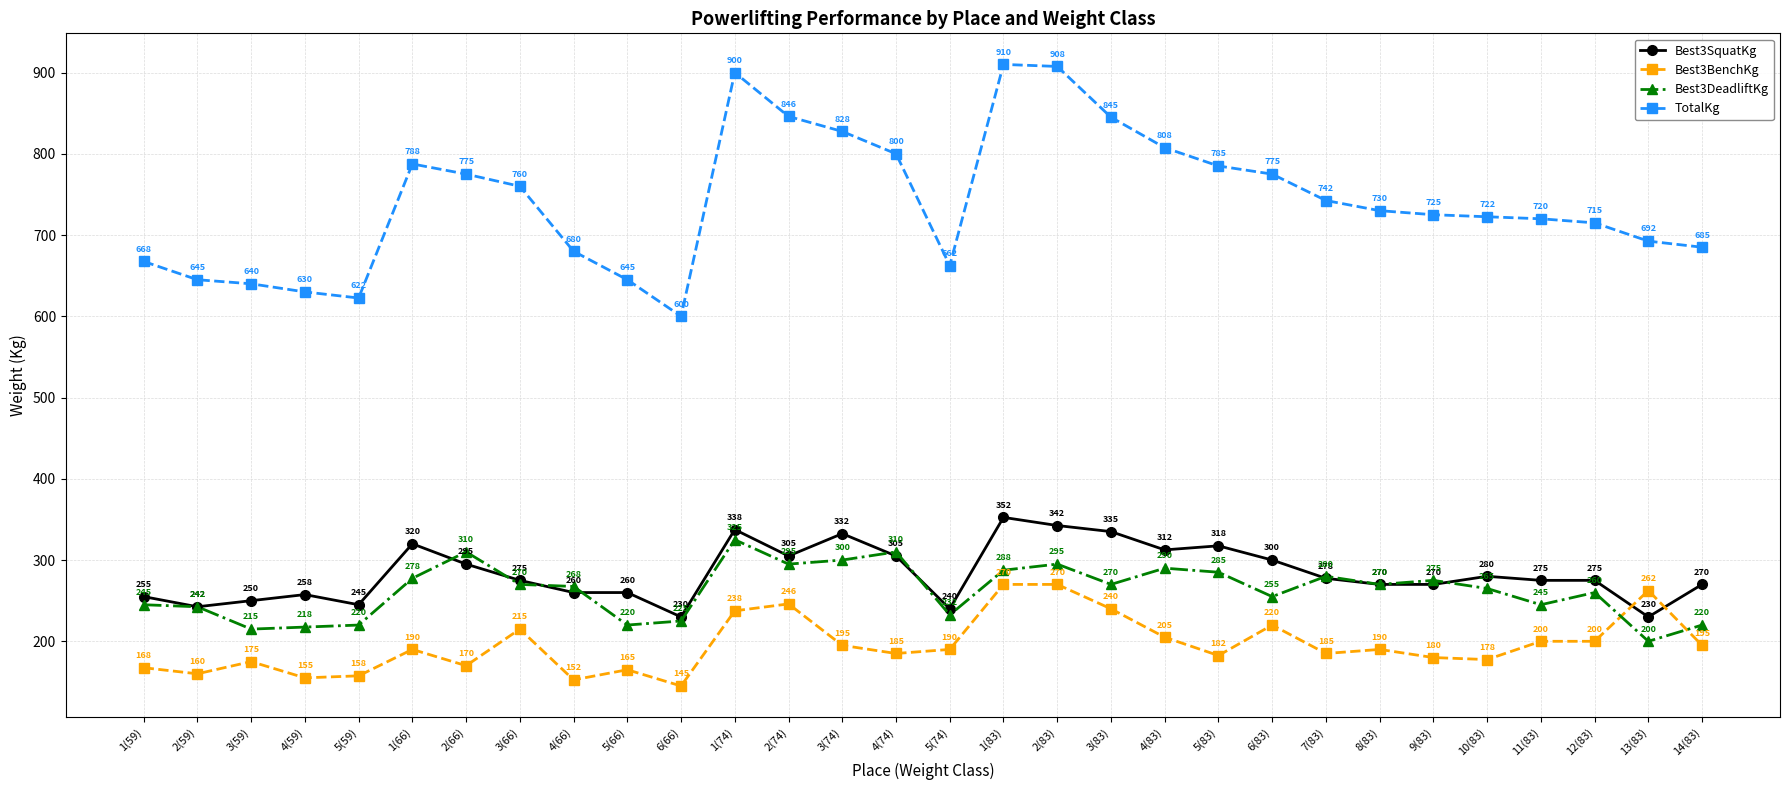

At how many categories does at least one series exceed 268?

30